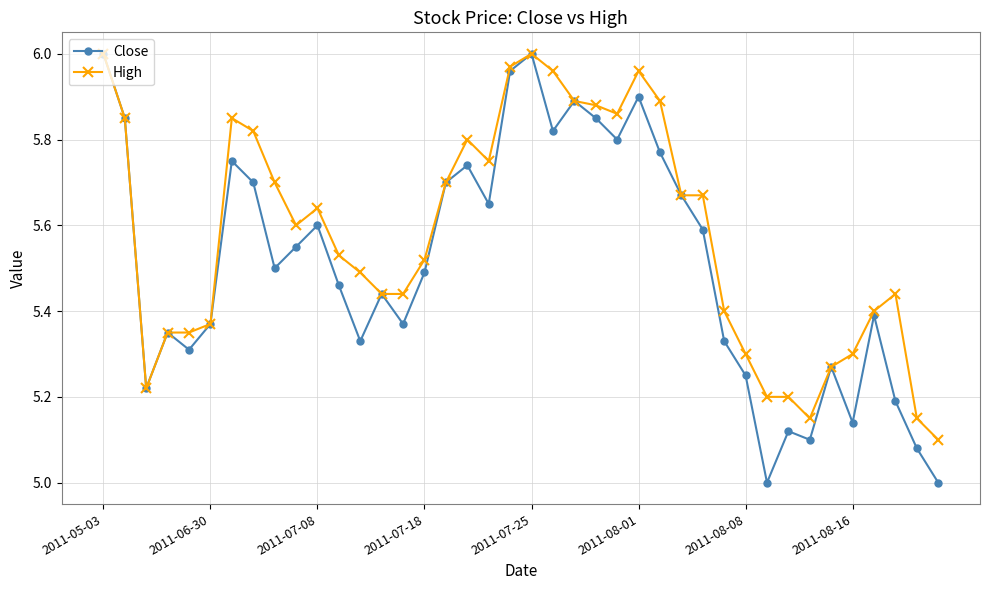

Rank the series by their average value, from highest to lowest.

High, Close